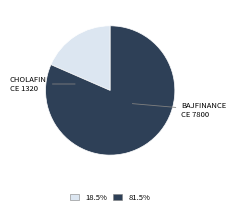

Does any single category account for the majority?

Yes